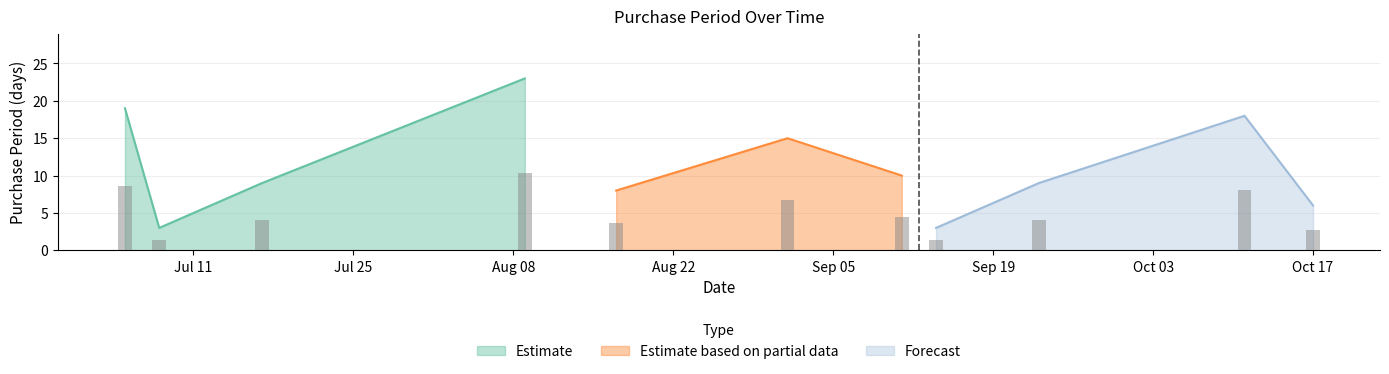

What is the change in value from 2017-09-01 to 2017-10-17?

-9